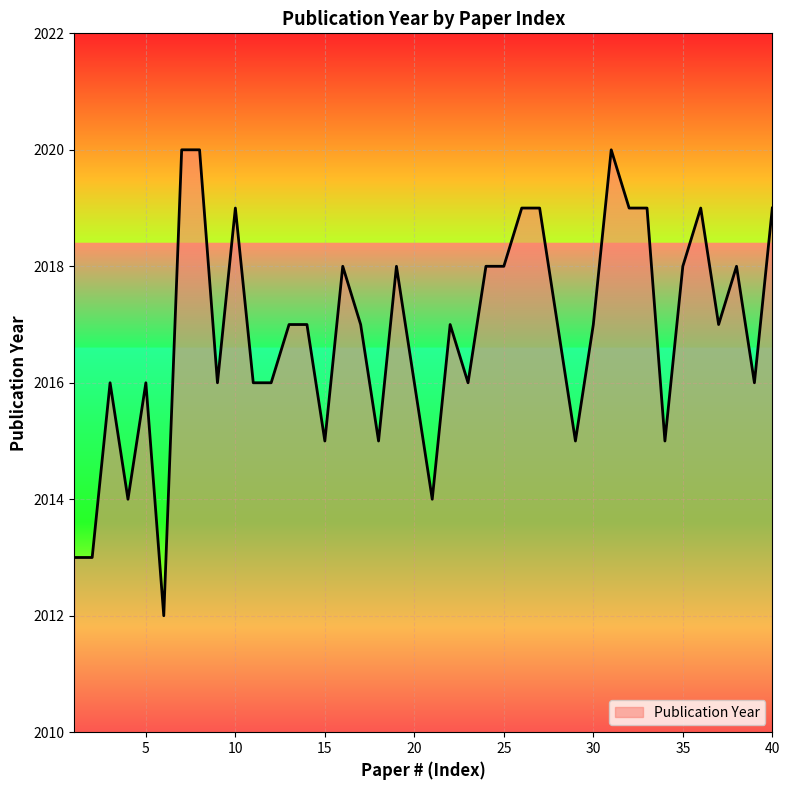

What is the maximum value shown in the chart?

2020